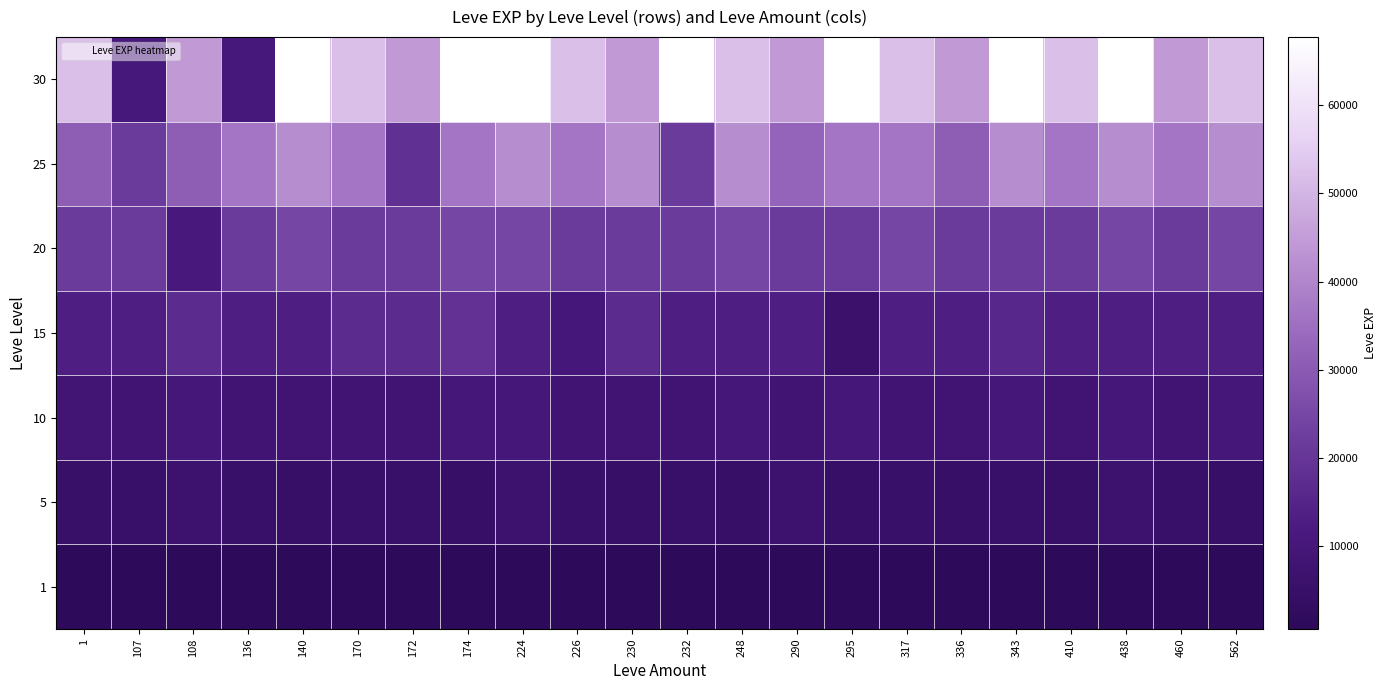

Which series has the widest spread of values?

30